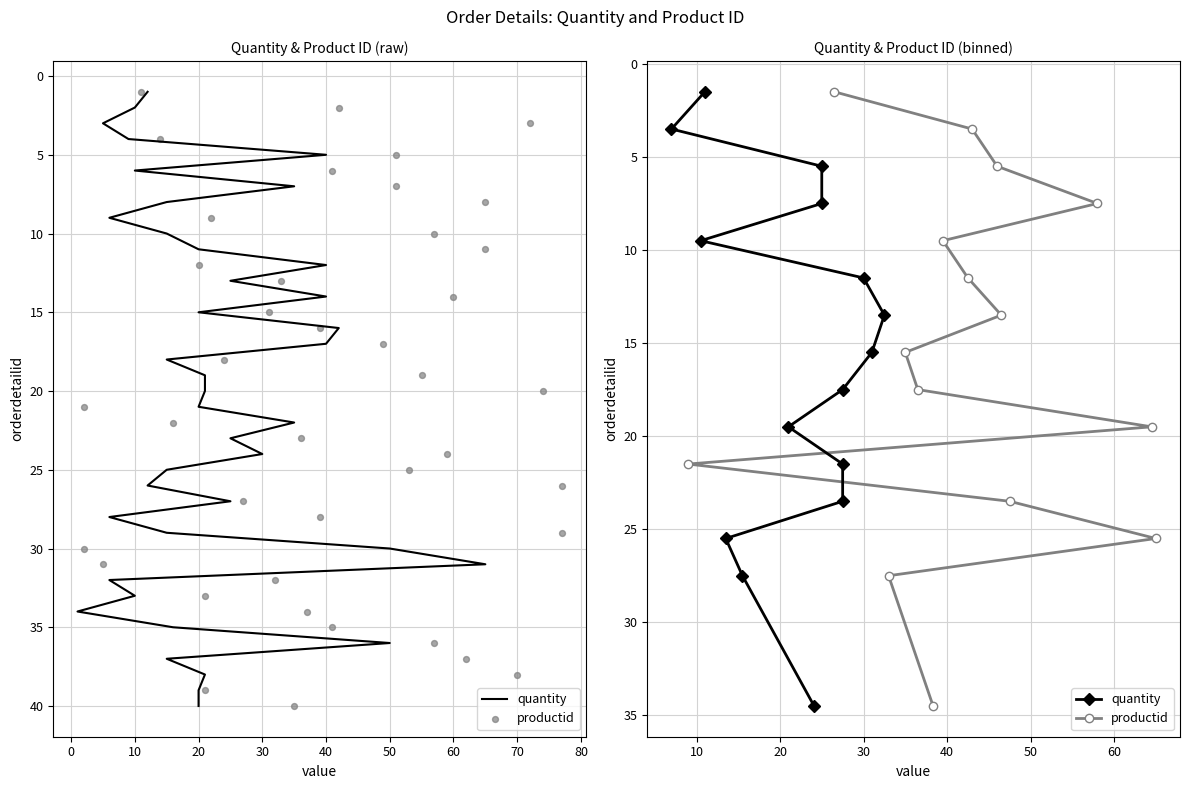

What are all the series names shown in the legend?

quantity, productid